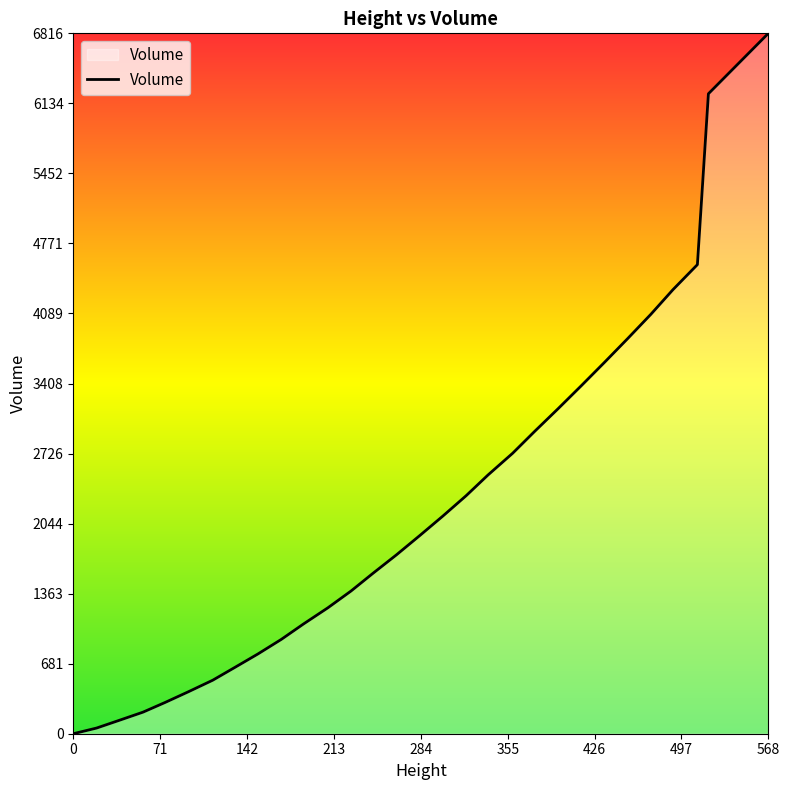

Count the number of categories in the chart.

40